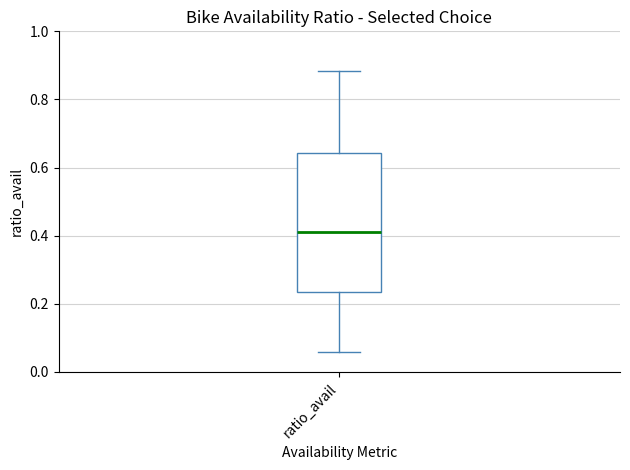

Read this box plot against the y-axis: the position of the median line, the range covered by the box, and the ends of both whiskers. The values are not printed on the chart, so give them approximately, as read against the axis.

median 0.42, box 0.24 to 0.64, whiskers 0.06 to 0.88